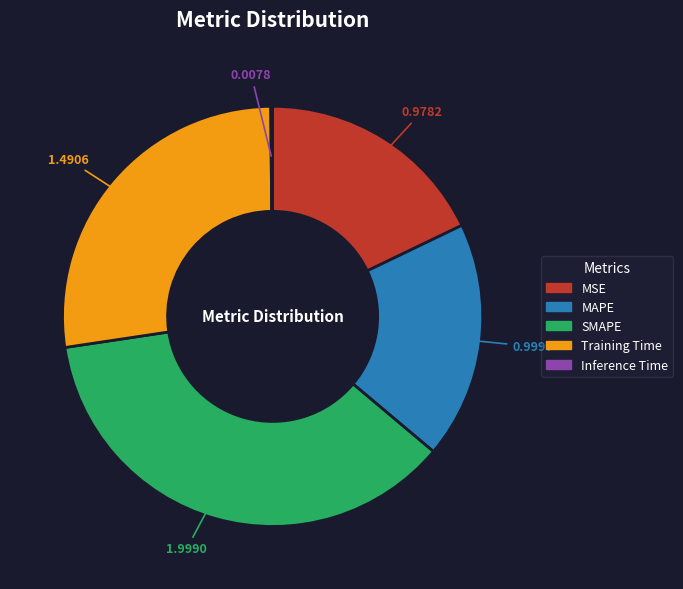

Is there a majority slice in this chart?

No